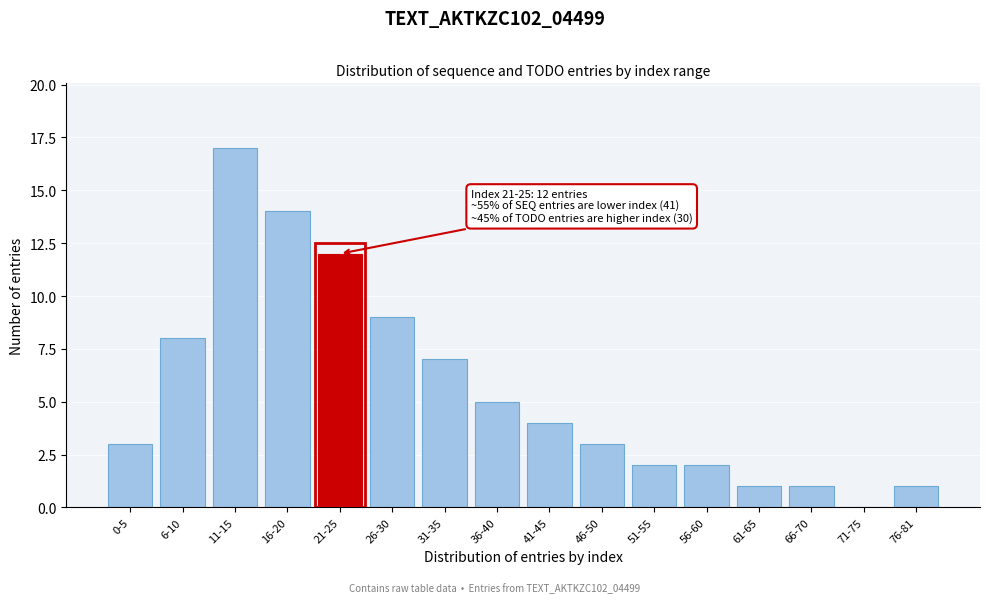

Reading left to right, what are all the values shown in this chart?

0-5=3	6-10=8	11-15=17	16-20=14	21-25=12	26-30=9	31-35=7	36-40=5	41-45=4	46-50=3	51-55=2	56-60=2	61-65=1	66-70=1	71-75=0	76-81=1